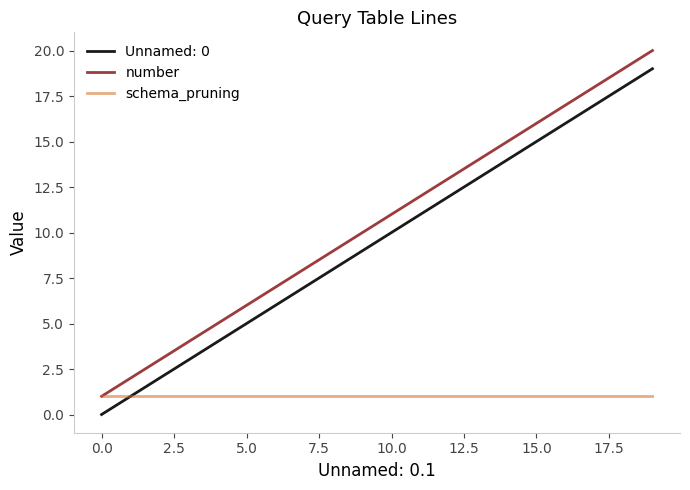

Rank the series by their maximum value, from lowest to highest.

schema_pruning, Unnamed: 0, number